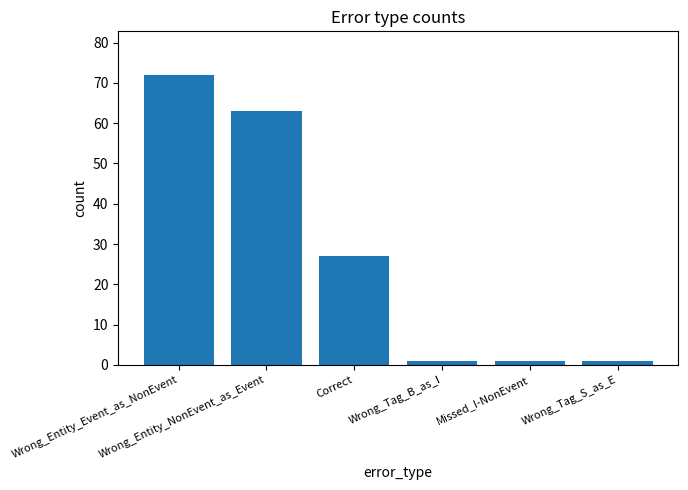

What is the difference between the maximum and second lowest values?

71